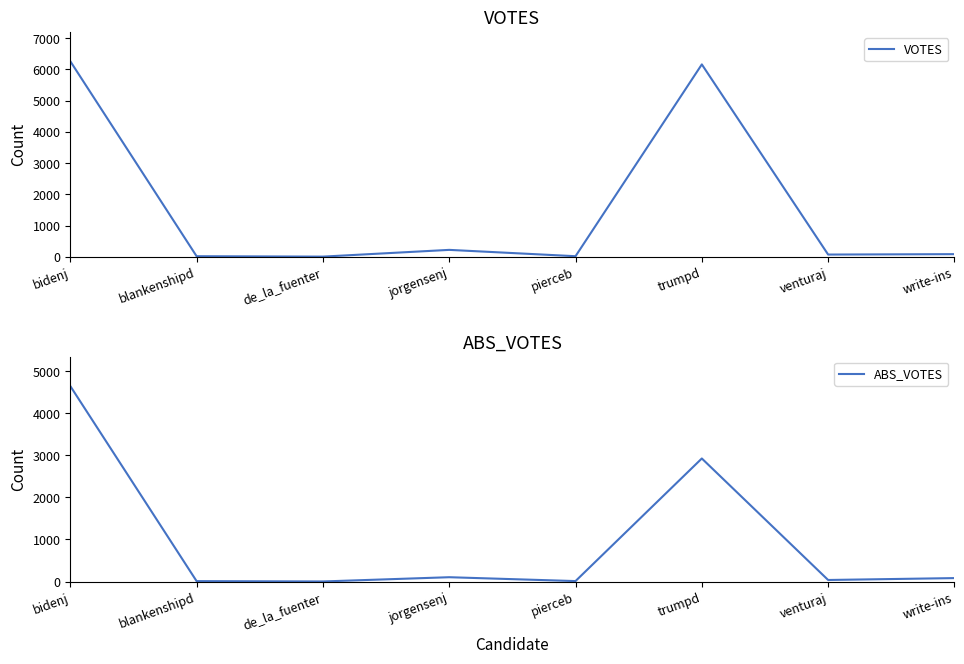

At which category does the chart reach its minimum across all series?

de_la_fuenter